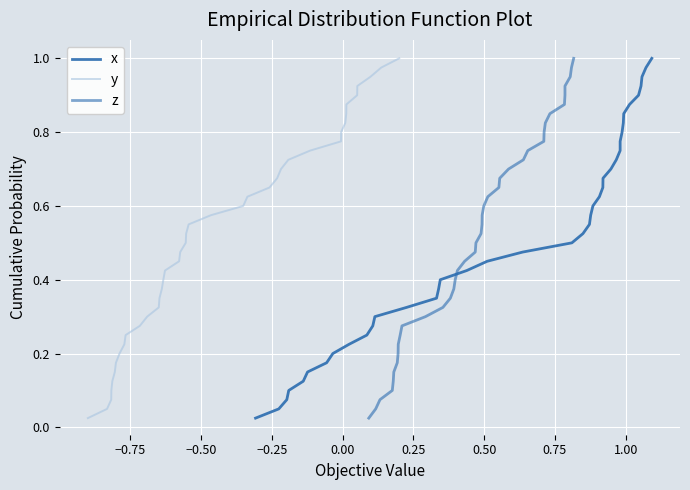

True or false: x has more than 0 interior local peaks.

False